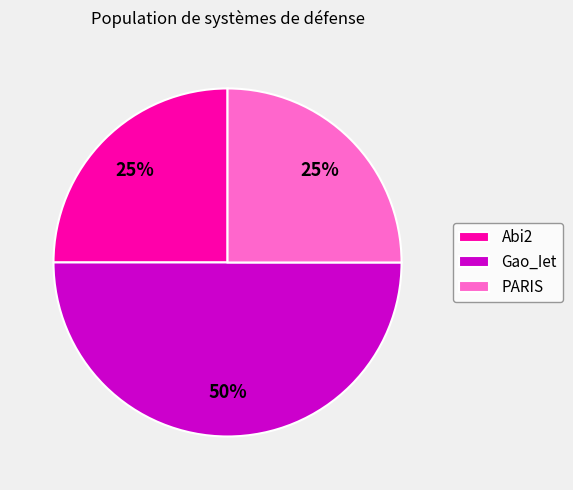

What percentage is the PARIS slice, to the nearest percent?

25%